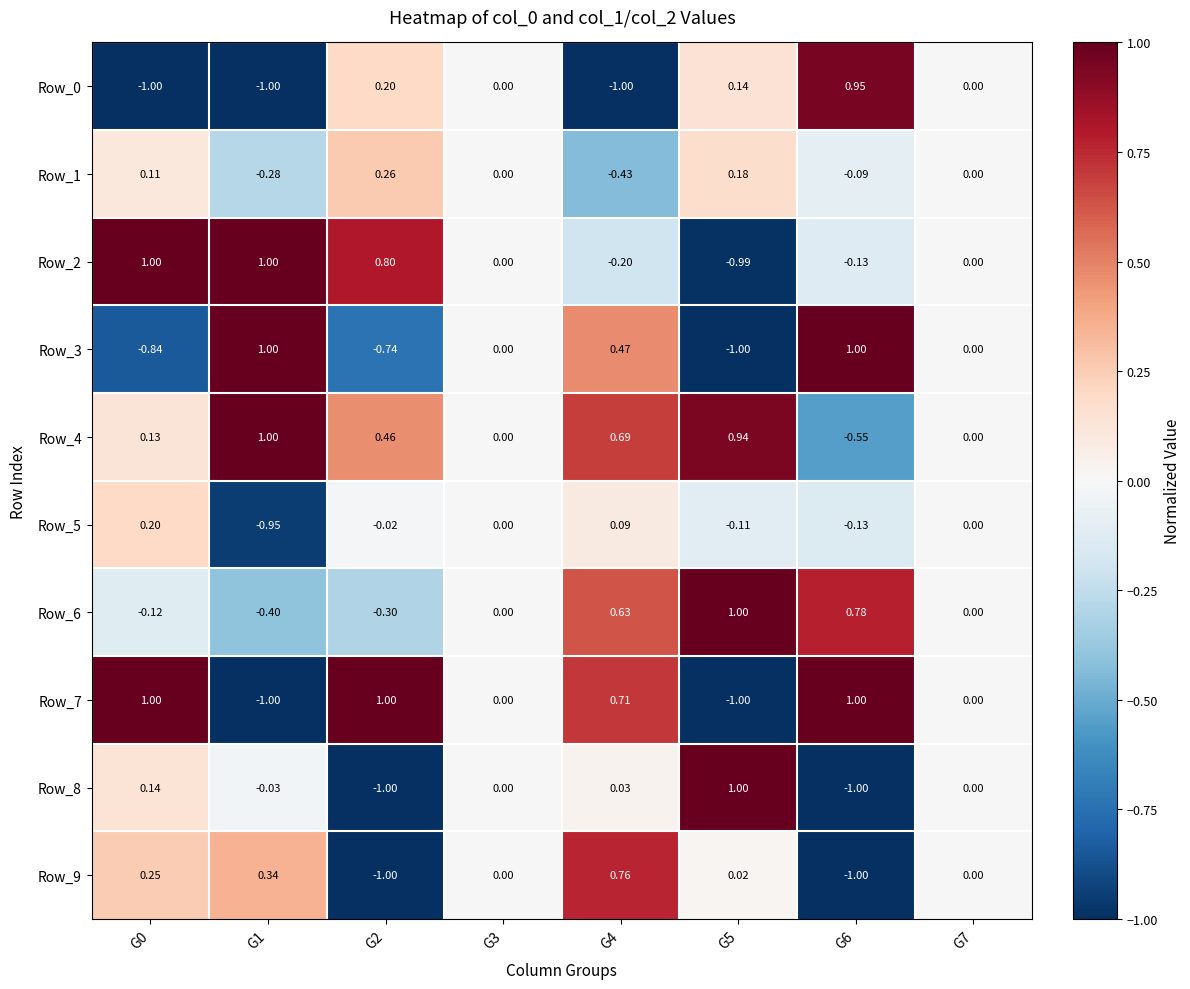

Is the value of Row_3 at G4 greater than the value of Row_9 at G2?

Yes